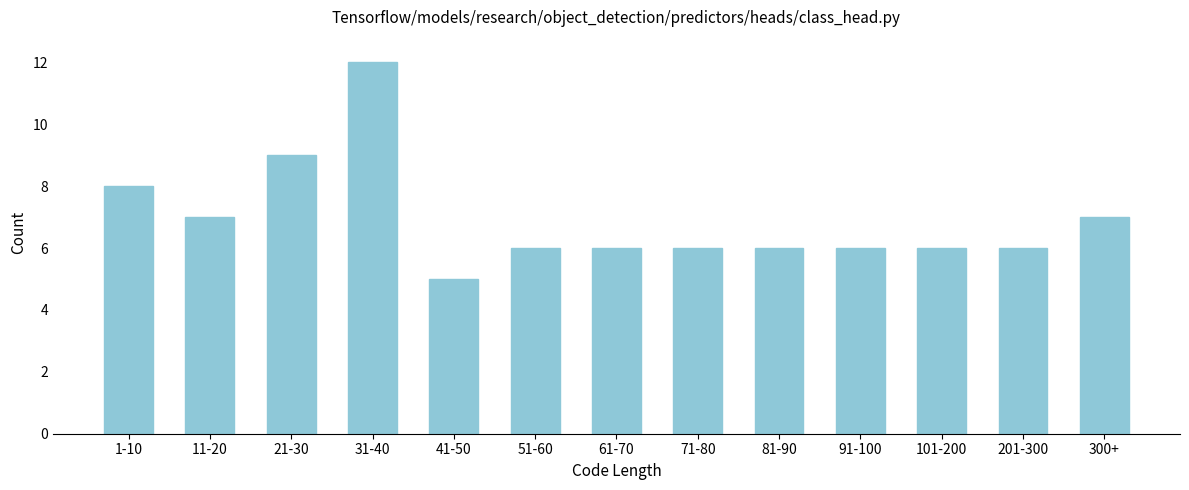

Reading left to right, transcribe all the data shown in this chart.

8	7	9	12	5	6	6	6	6	6	6	6	7